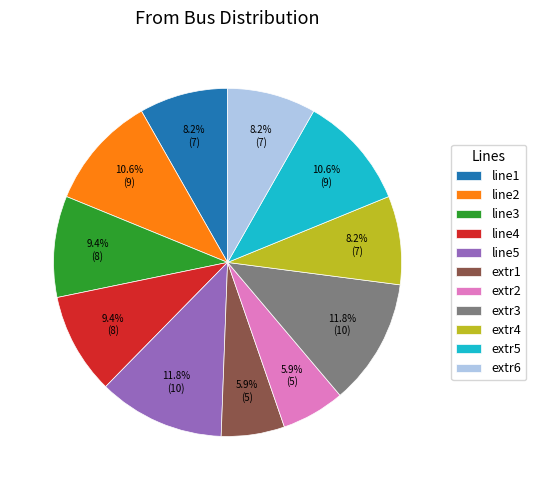

Does line2 represent more than half of the total?

No